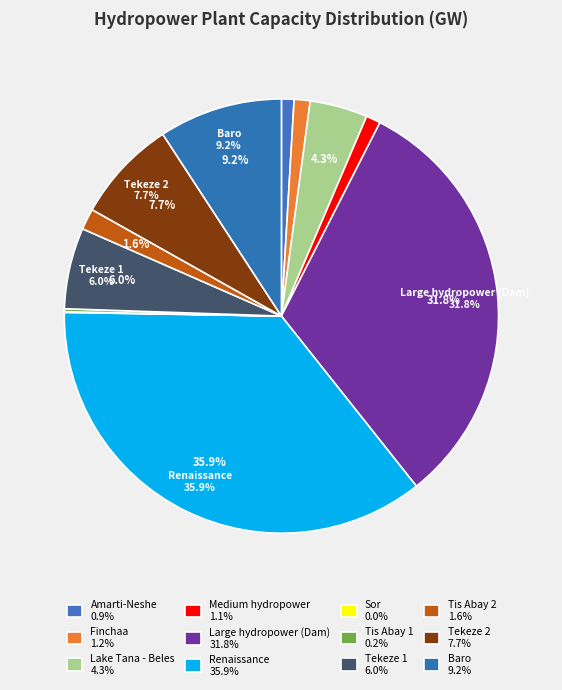

Which slice is the smallest?

Sor